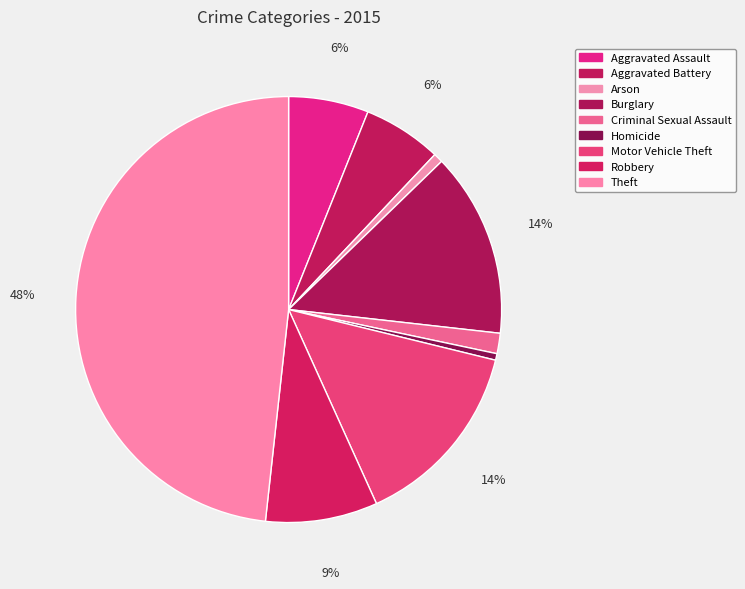

Count the number of slices in the pie.

9